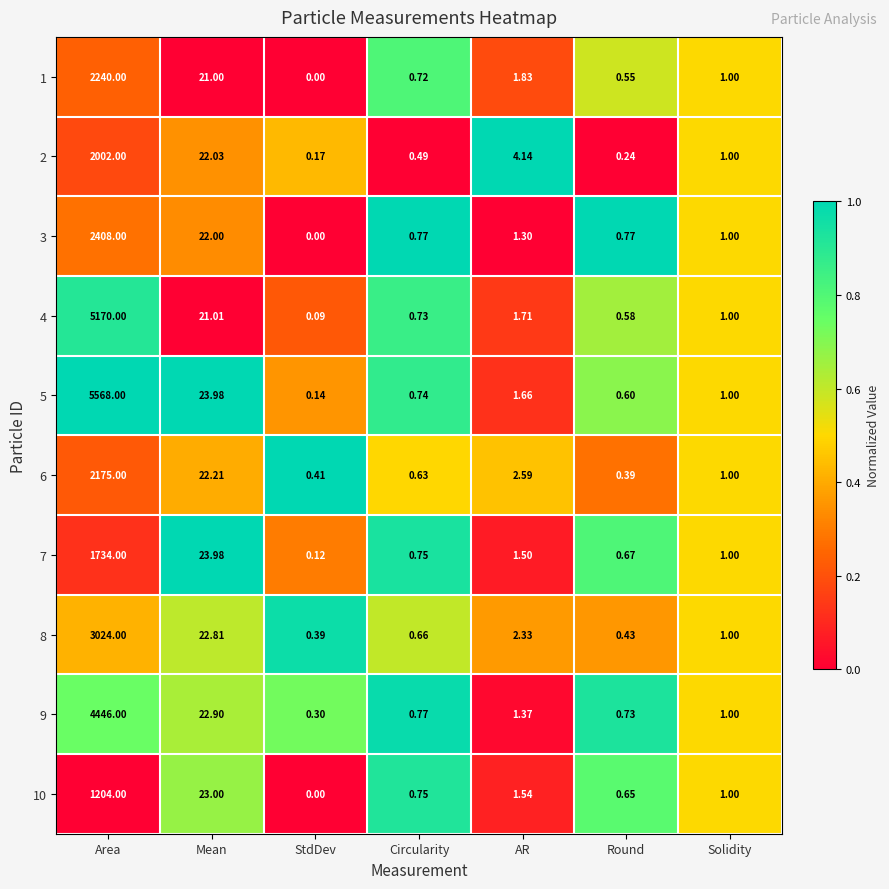

At which category is the sum across all series the highest?

Area